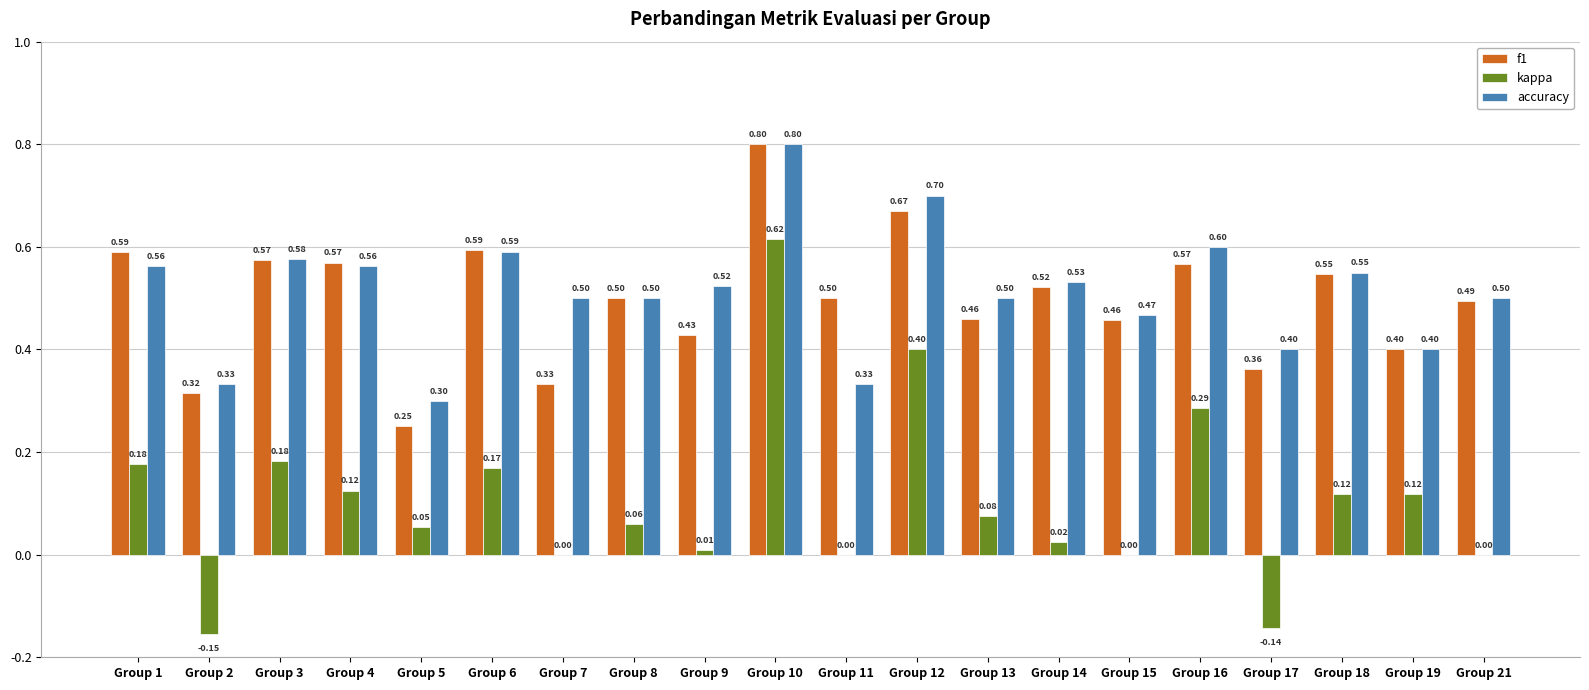

What is the sum of the accuracy values at Group 6 and Group 3?

1.2